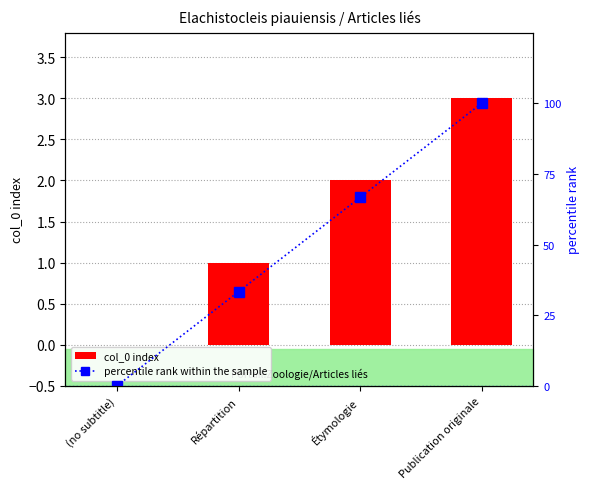

At which label is percentile rank within the sample closest to 50?

Étymologie